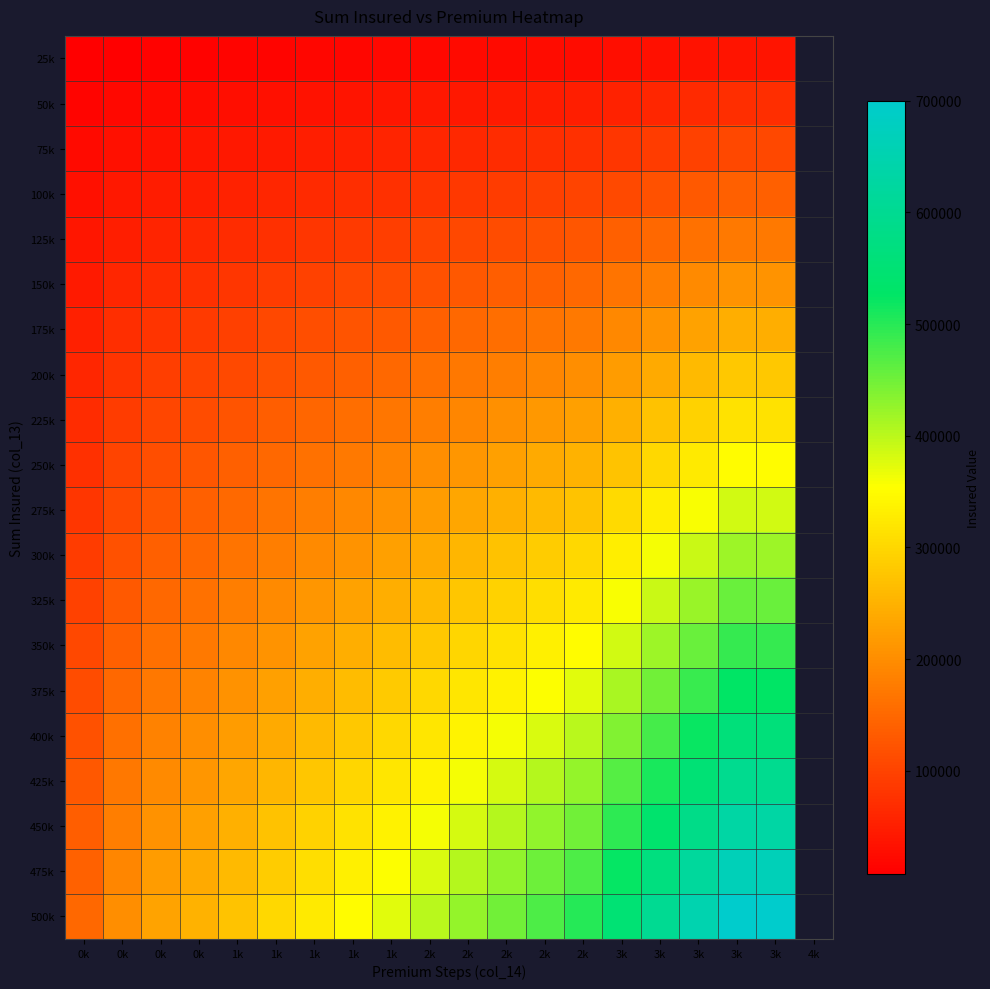

The value of 250k at 2k is 374886.3. True or false?

False